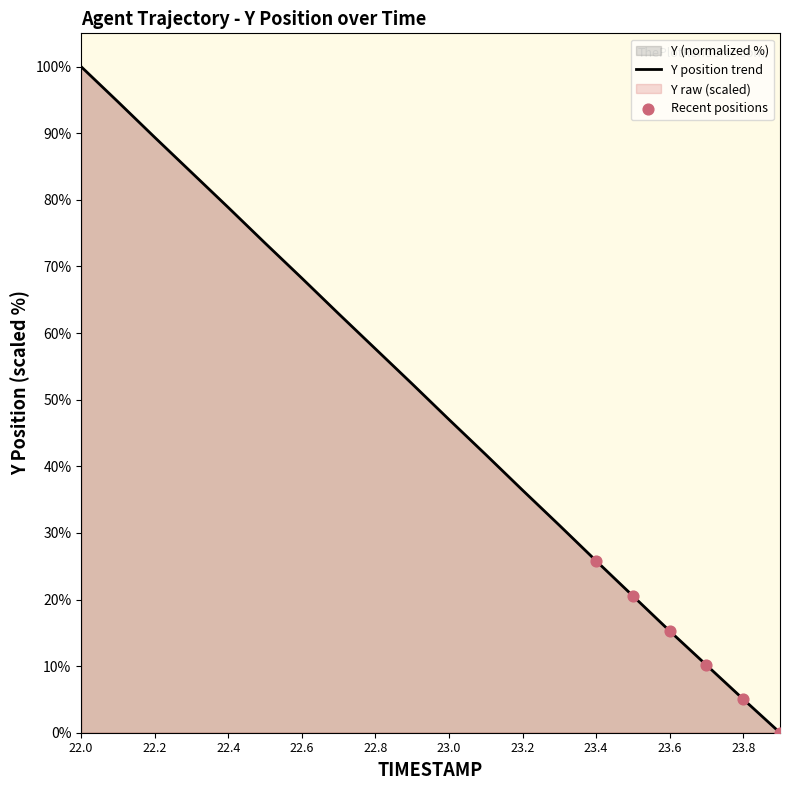

What is the ratio of the value at 23.4 to the value at 22.0?

0.3